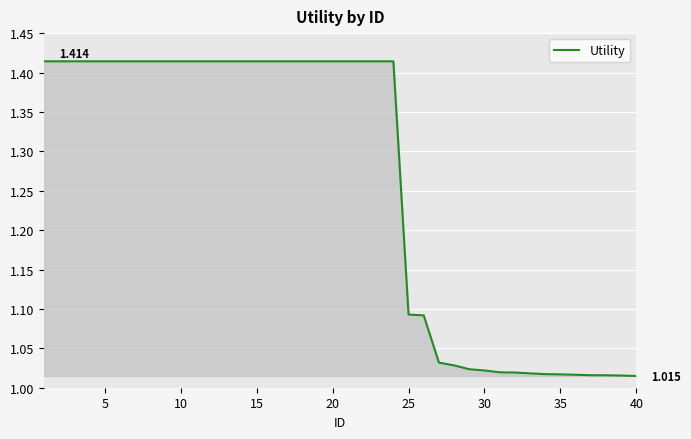

How many lines are shown in the chart?

1